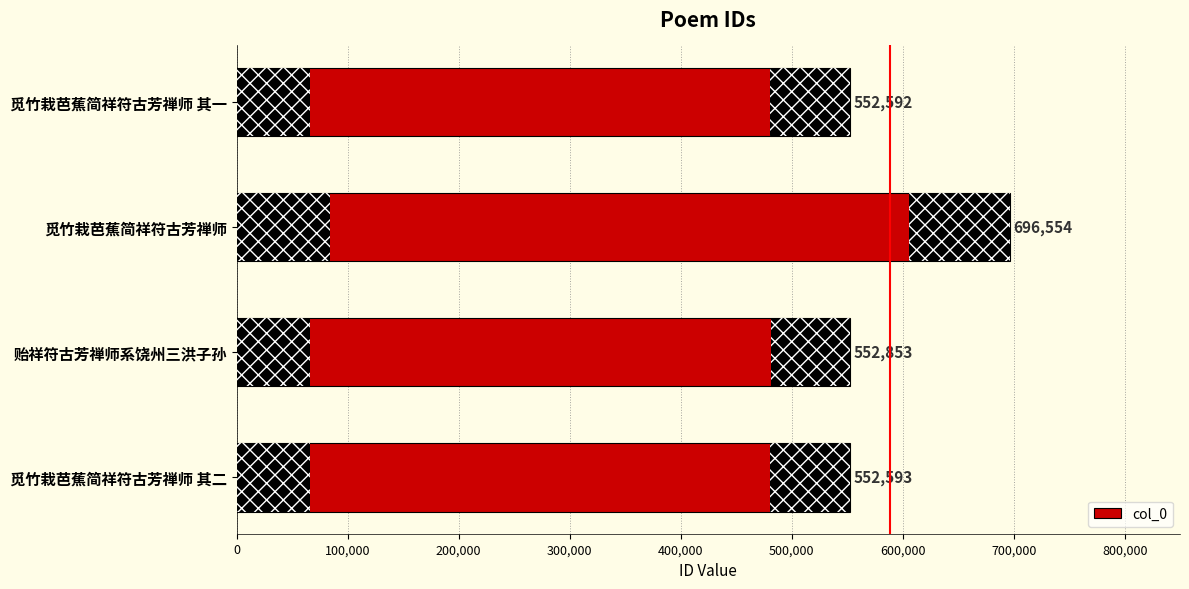

Rank the categories by value from lowest to highest.

觅竹栽芭蕉简祥符古芳禅师 其一, 觅竹栽芭蕉简祥符古芳禅师 其二, 贻祥符古芳禅师系饶州三洪子孙, 觅竹栽芭蕉简祥符古芳禅师